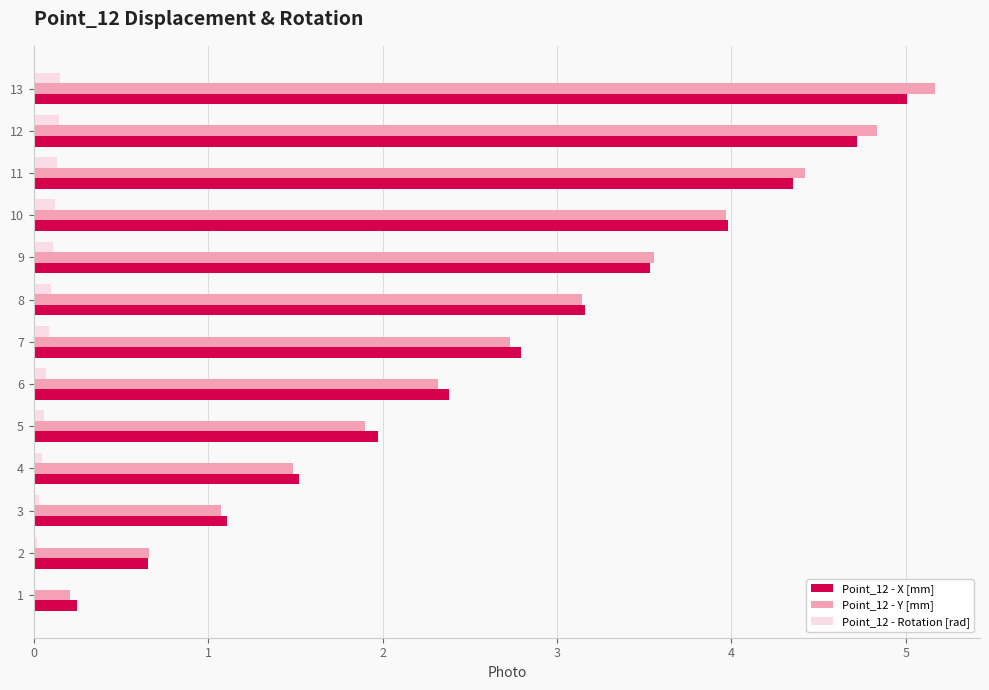

What is the total value across all series at 9?

7.2